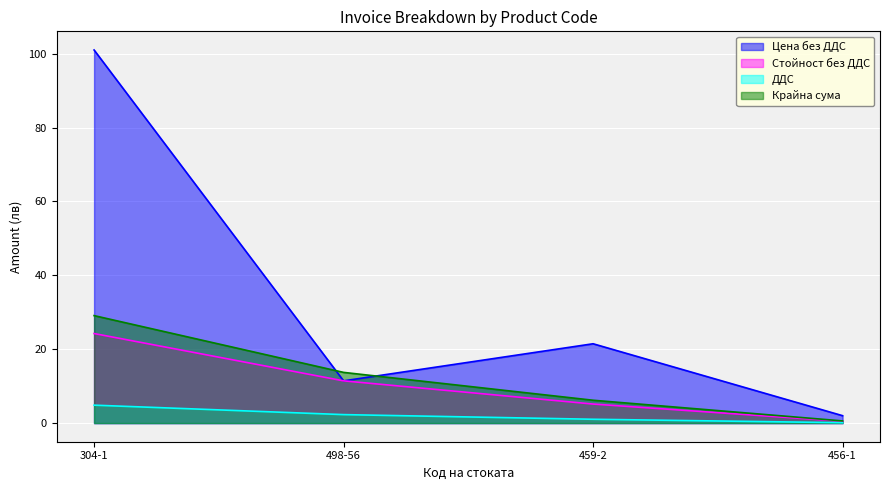

True or false: ДДС and Стойност без ДДС cross at least once.

False